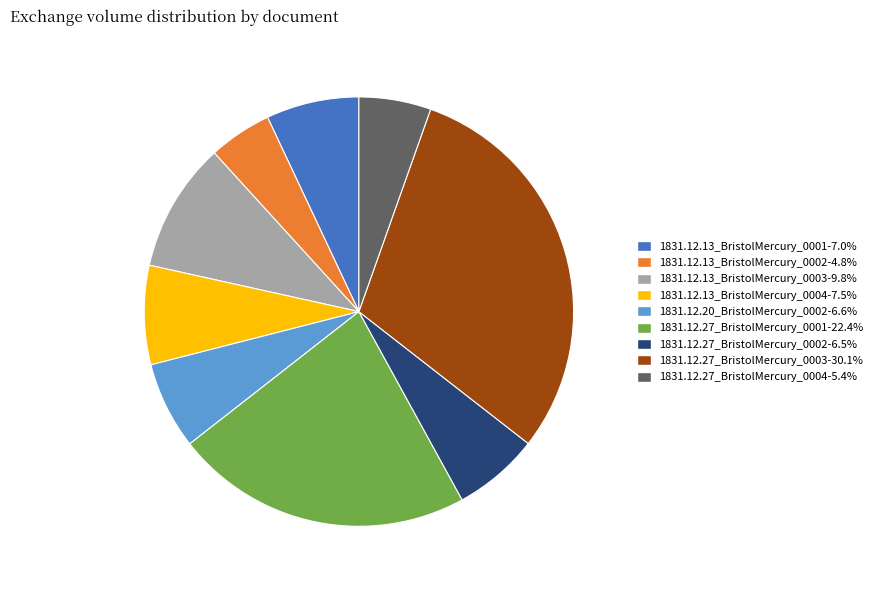

Which category has the smallest portion of the pie?

1831.12.13_BristolMercury_0002